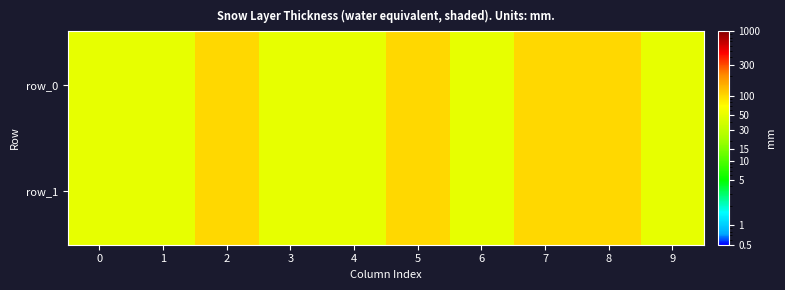

Rank the series by their maximum value, from highest to lowest.

row_0, row_1